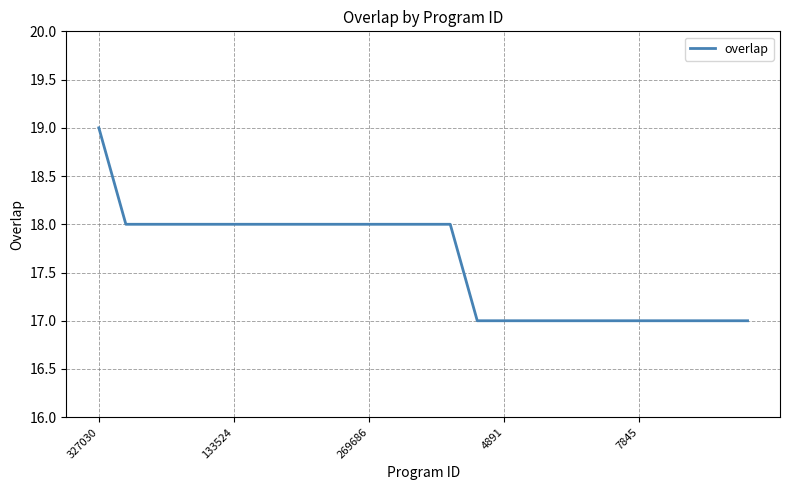

Reading left to right, what are all the values shown in this chart?

19	18	18	18	18	18	18	18	18	18	18	18	18	18	17	17	17	17	17	17	17	17	17	17	17